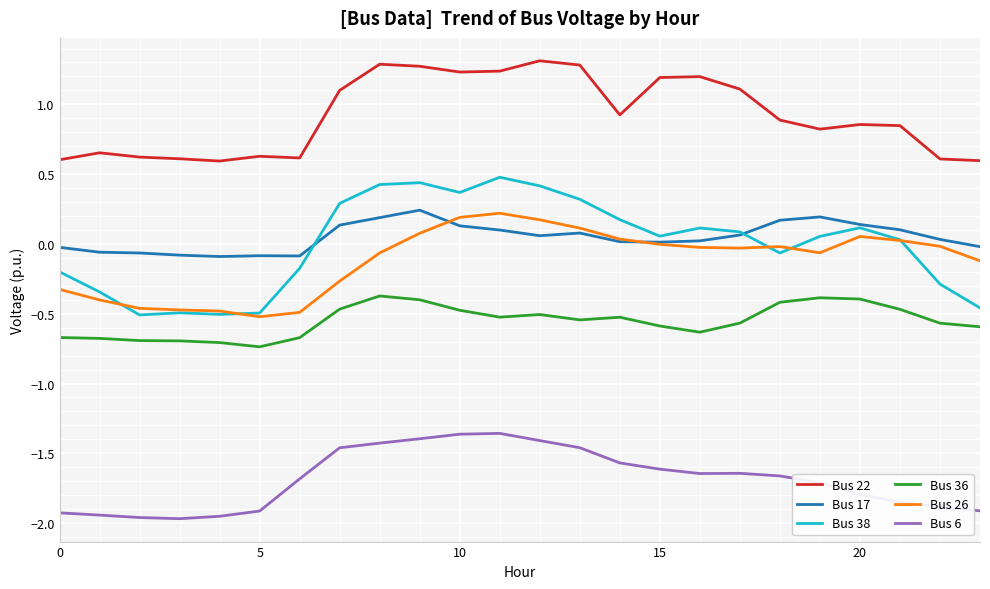

Which series has the largest total across all categories?

Bus 22